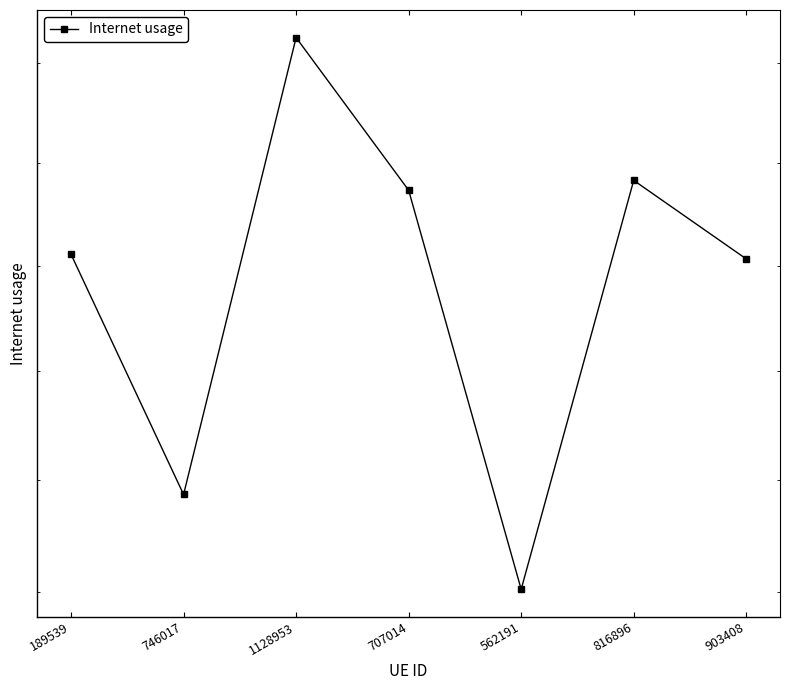

At which category does the chart reach its minimum across all series?

562191